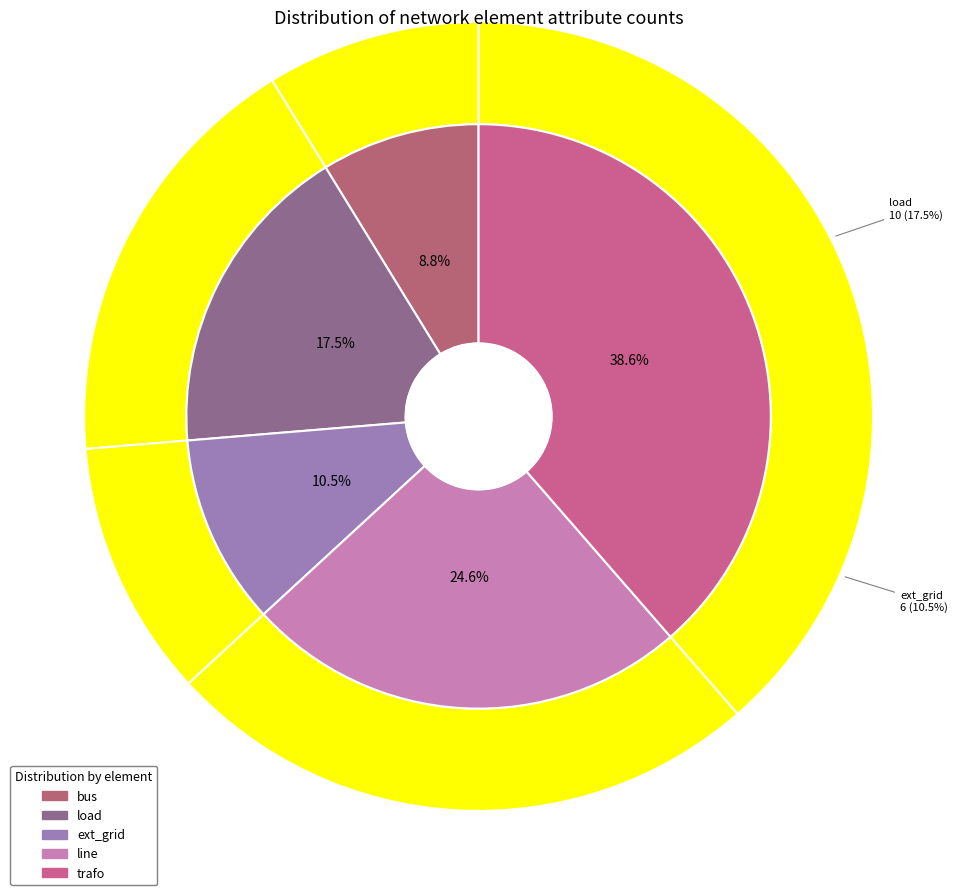

The line slice represents 14% of the pie. True or false?

False